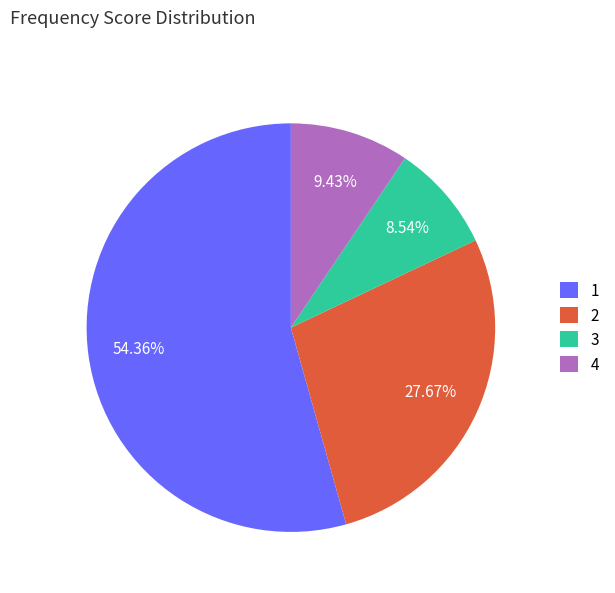

What is the smallest slice in the pie chart?

3